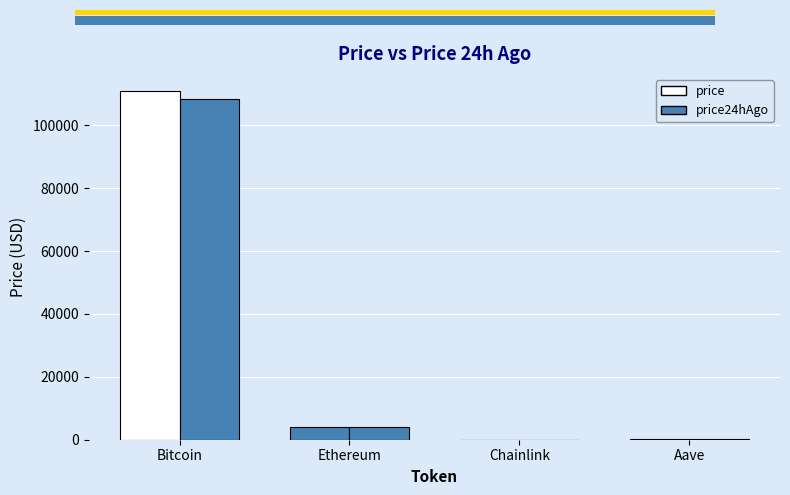

Which series has the largest total across all categories?

price